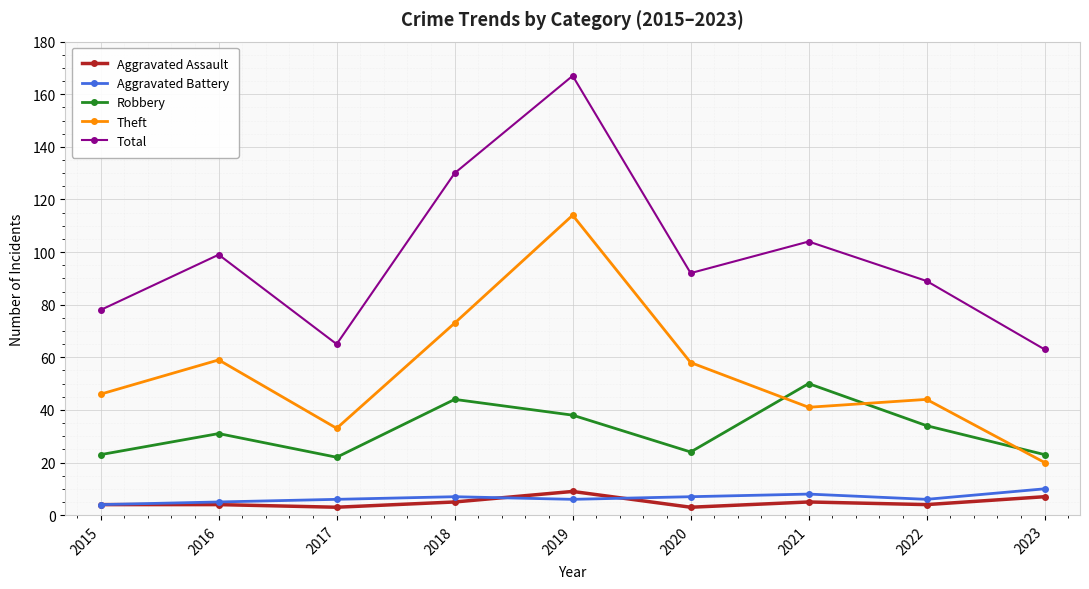

At which label does Theft reach its peak?

2019